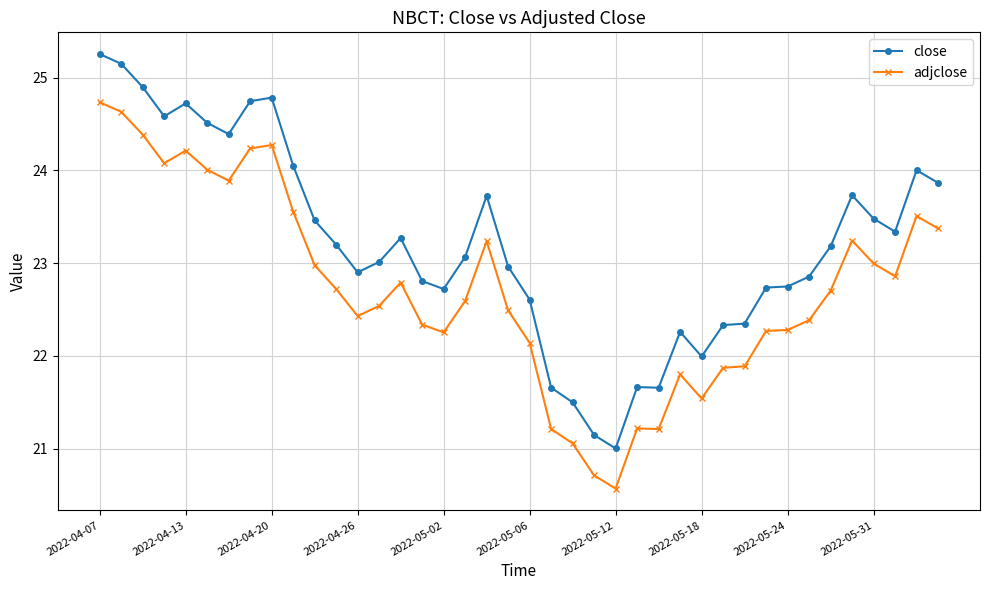

What is the smallest value displayed?

20.6